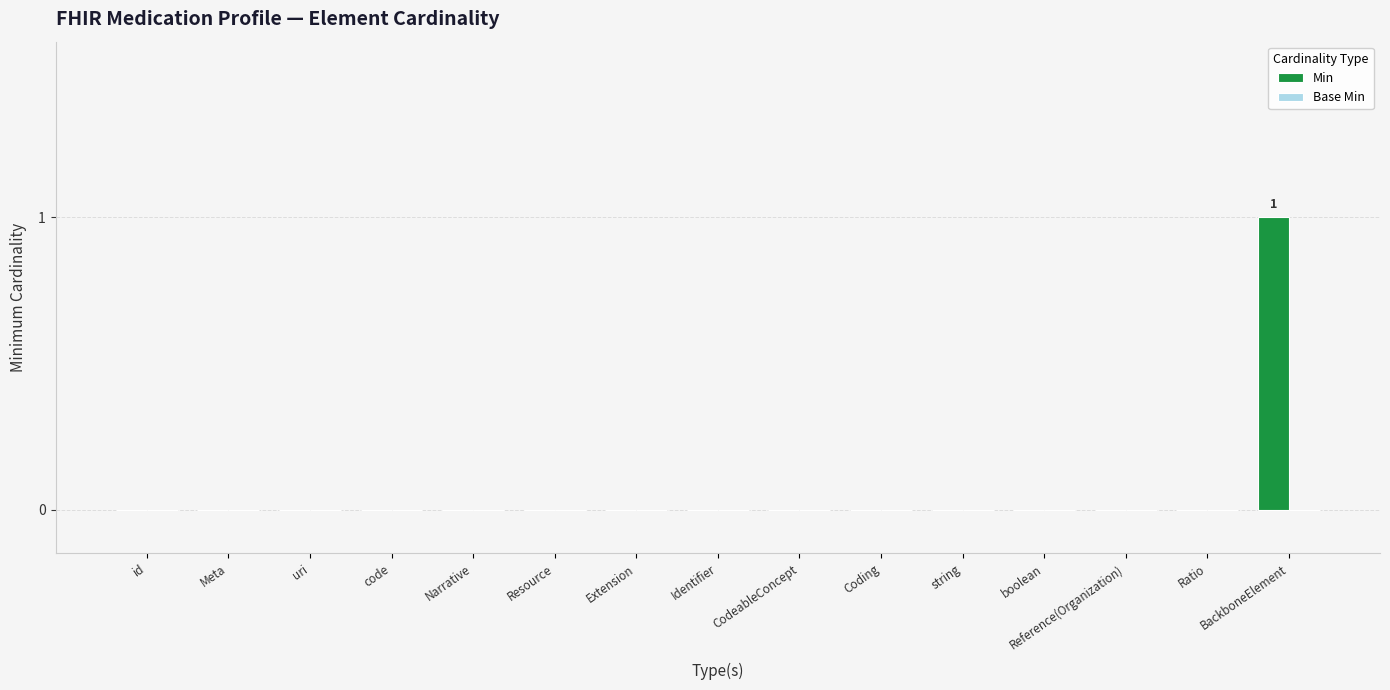

Which label corresponds to the largest value in the chart?

BackboneElement